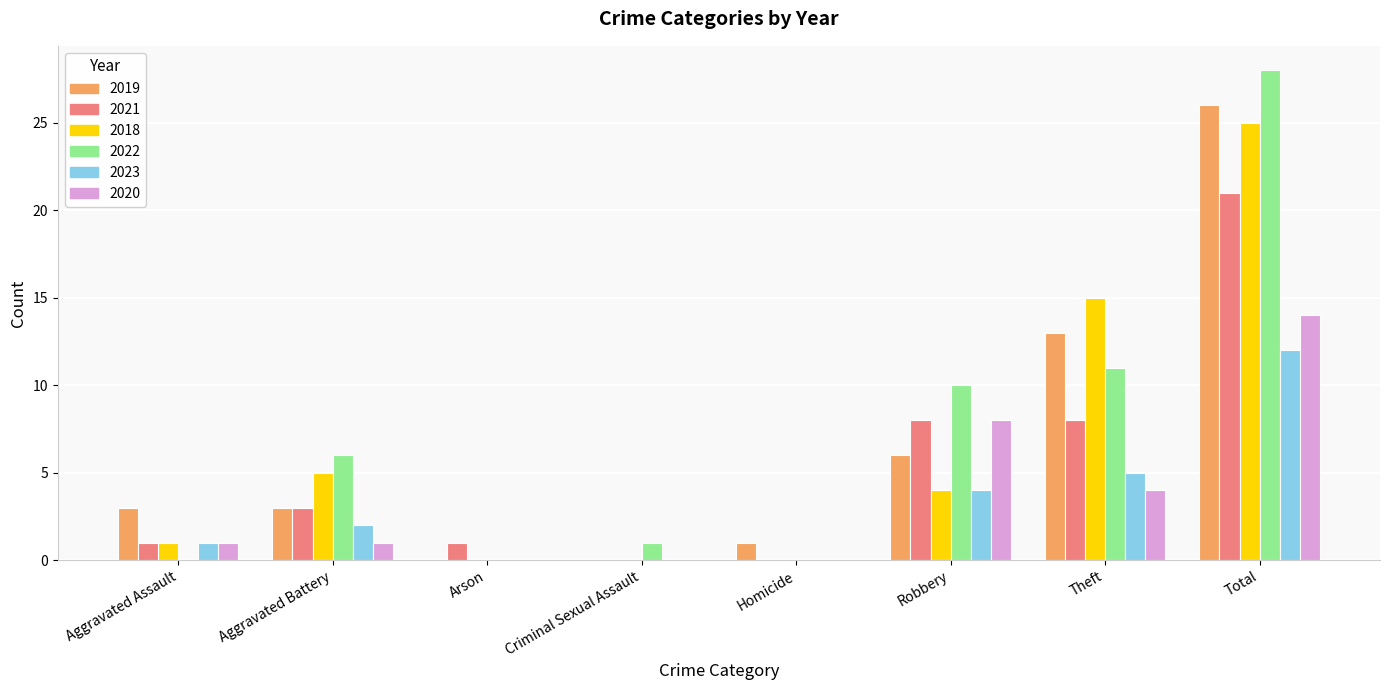

Is the value of 2020 at Total greater than the value of 2021 at Total?

No